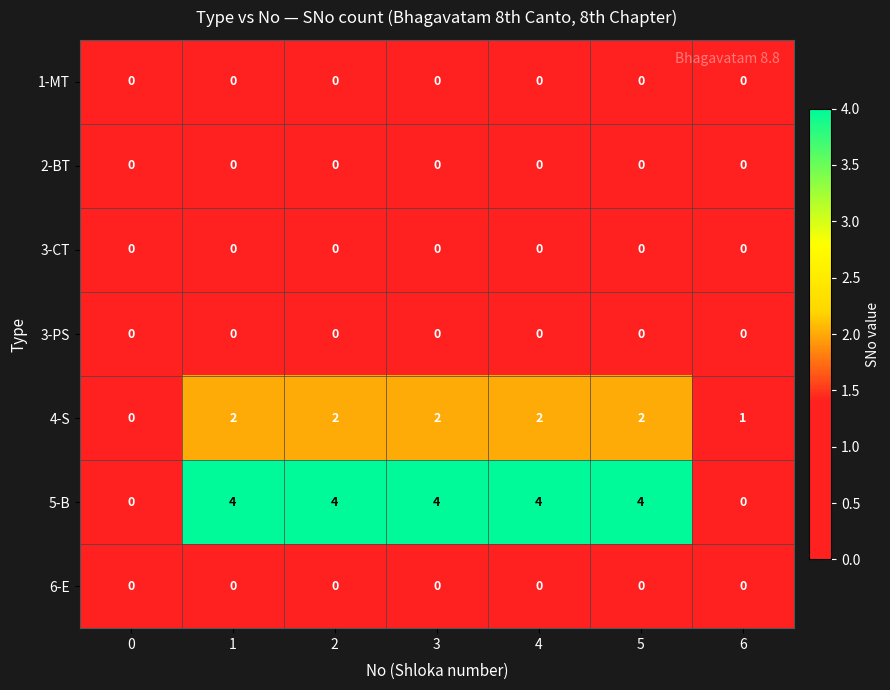

How many data points does each series have?

7